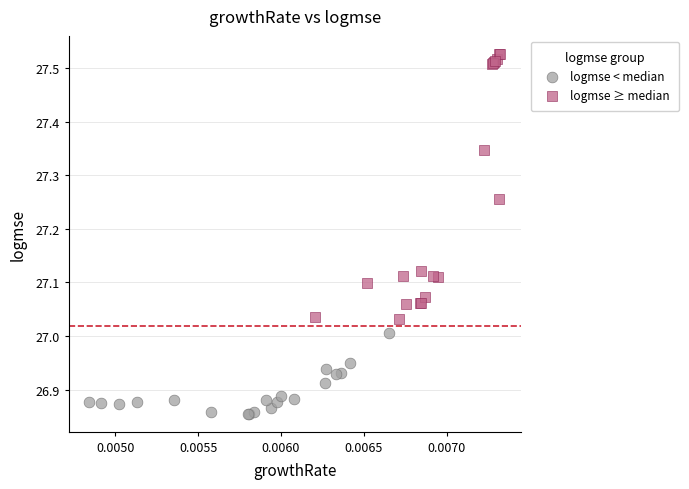

Which series reaches the maximum Y coordinate?

logmse ≥ median